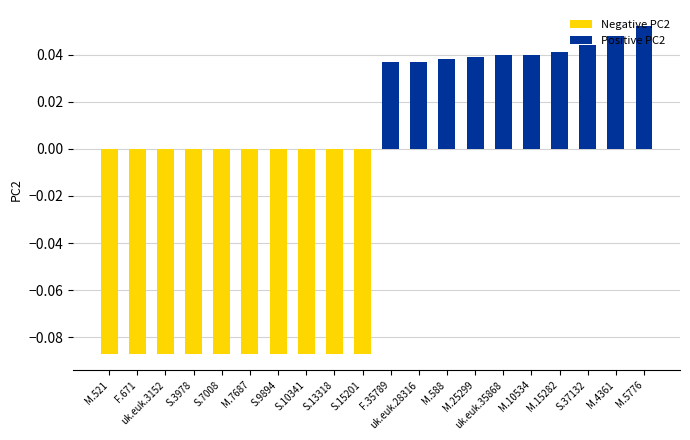

True or false: Positive PC2 has a value of 0.0 at S.13318.

True